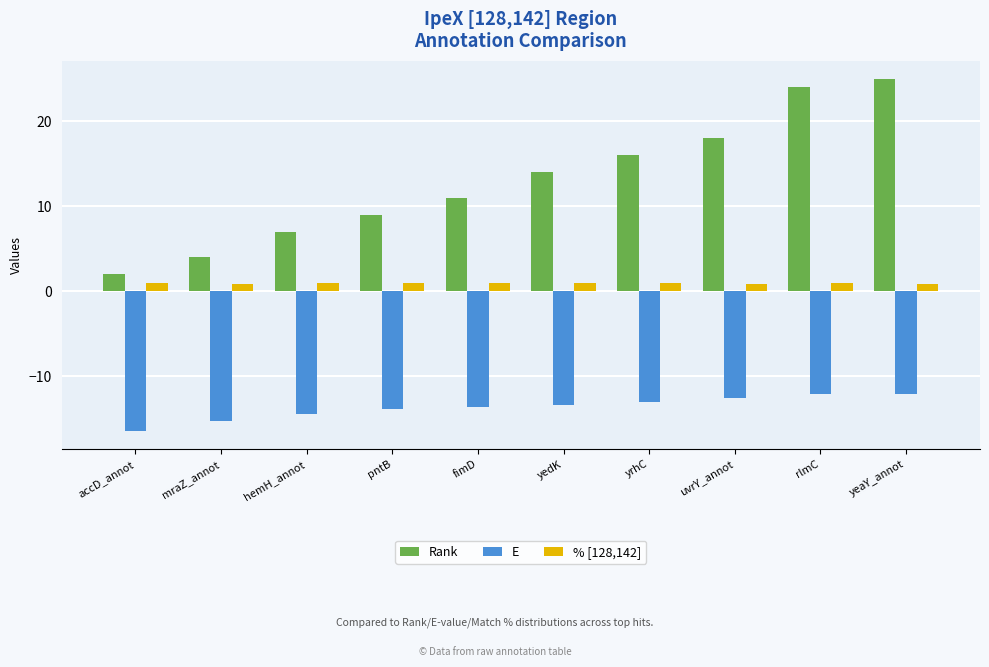

What are all the series names shown in the legend?

Rank, E, % [128,142]